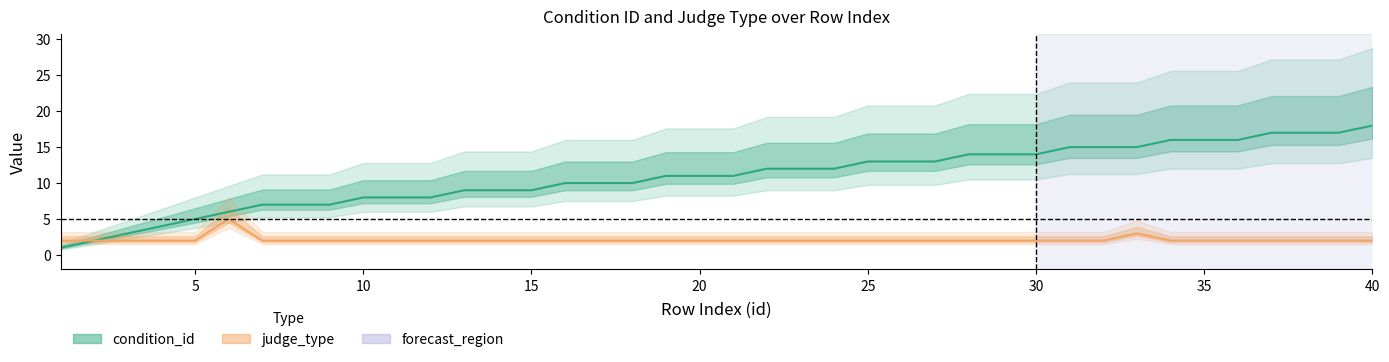

What value does the condition_id series have at 13, to the nearest 10?

10